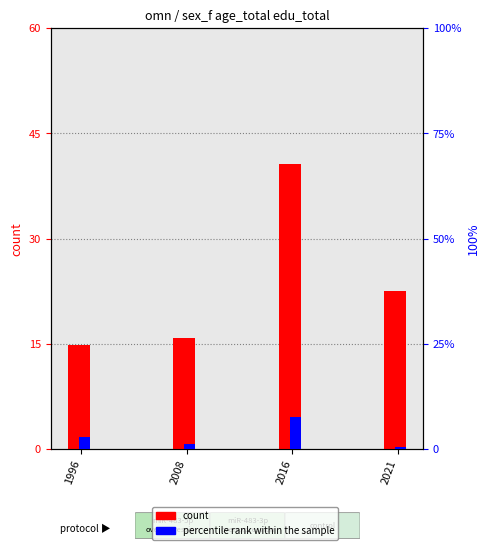

Is it true that count equals 40.6 at 2016?

True